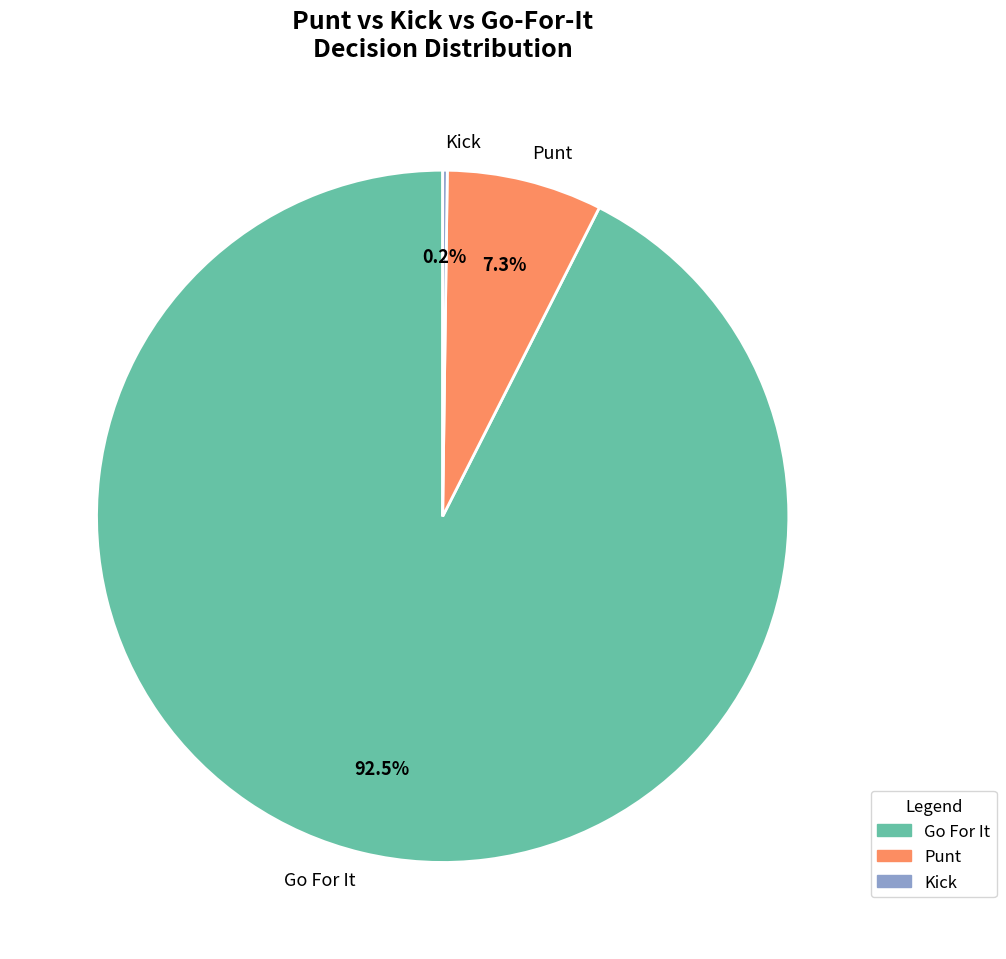

Is Go For It the majority of the pie?

Yes